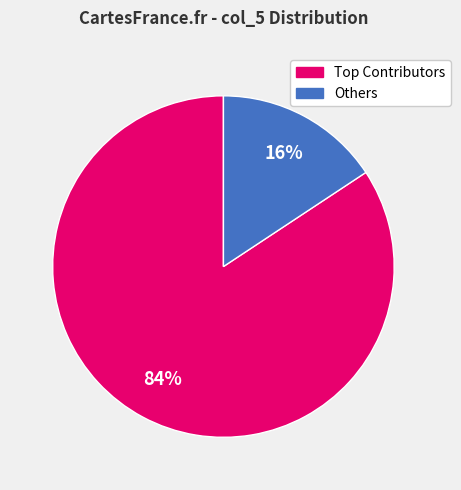

To the nearest percent, what is the average slice percentage?

50%